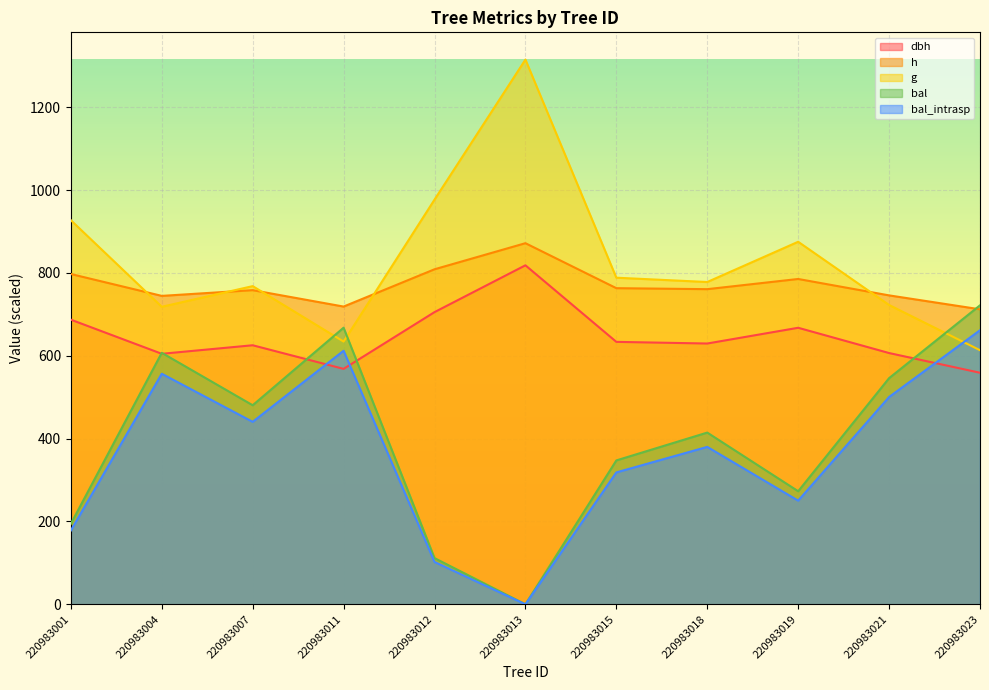

True or false: dbh and g intersect in this chart.

False